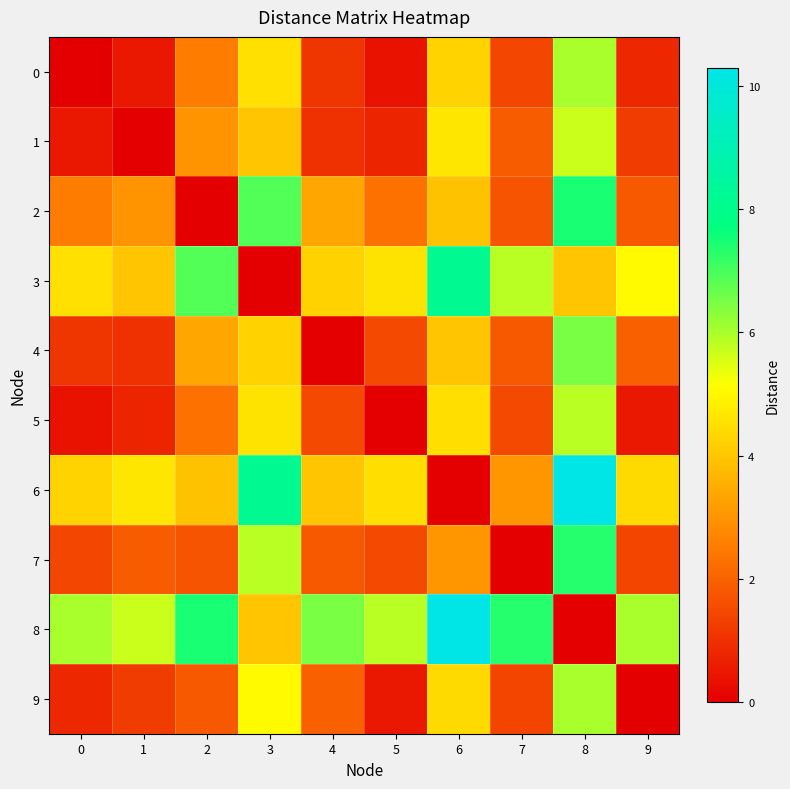

Reading left to right, extract all data points from this chart.

0: 0=0.0	1=0.5	2=2.5	3=4.5	4=1.1	5=0.4	6=4.3	7=1.4	8=6.0	9=0.8
1: 0=0.5	1=0.0	2=3.0	3=4.0	4=1.0	5=0.7	6=4.6	7=1.9	8=5.7	9=1.2
2: 0=2.5	1=3.0	2=0.0	3=6.9	4=3.4	5=2.3	6=3.9	7=1.7	8=7.4	9=1.8
3: 0=4.5	1=4.0	2=6.9	3=0.0	4=4.2	5=4.6	6=8.2	7=5.9	8=4.0	9=5.0
4: 0=1.1	1=1.0	2=3.4	3=4.2	4=0.0	5=1.5	6=4.0	7=1.8	8=6.5	9=1.9
5: 0=0.4	1=0.7	2=2.3	3=4.6	4=1.5	5=0.0	6=4.5	7=1.5	8=5.8	9=0.5
6: 0=4.3	1=4.6	2=3.9	3=8.2	4=4.0	5=4.5	6=0.0	7=3.0	8=10.3	9=4.4
7: 0=1.4	1=1.9	2=1.7	3=5.9	4=1.8	5=1.5	6=3.0	7=0.0	8=7.3	9=1.4
8: 0=6.0	1=5.7	2=7.4	3=4.0	4=6.5	5=5.8	6=10.3	7=7.3	8=0.0	9=6.0
9: 0=0.8	1=1.2	2=1.8	3=5.0	4=1.9	5=0.5	6=4.4	7=1.4	8=6.0	9=0.0